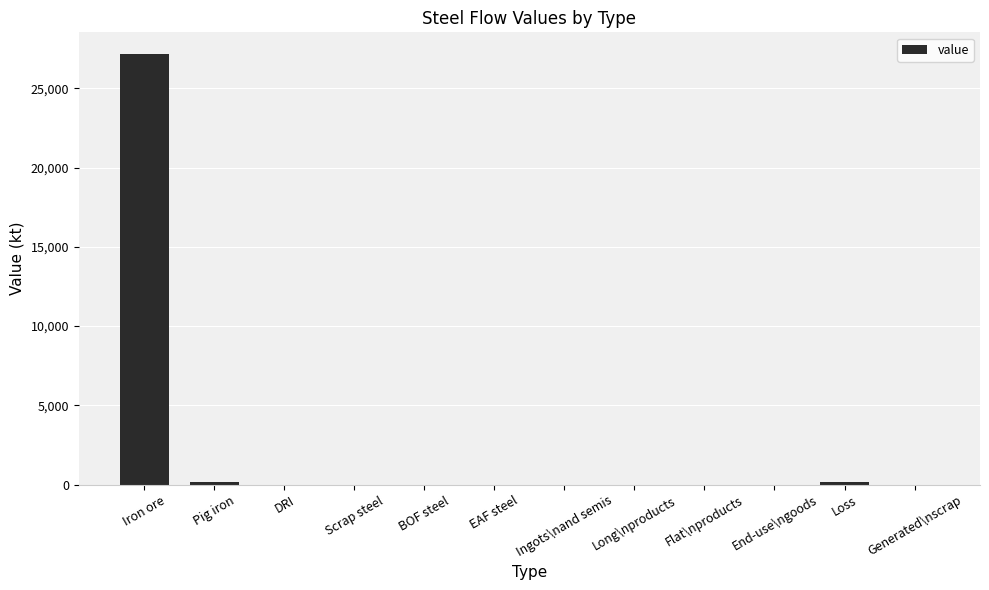

Which has a higher value, End-use\ngoods or Iron ore?

Iron ore